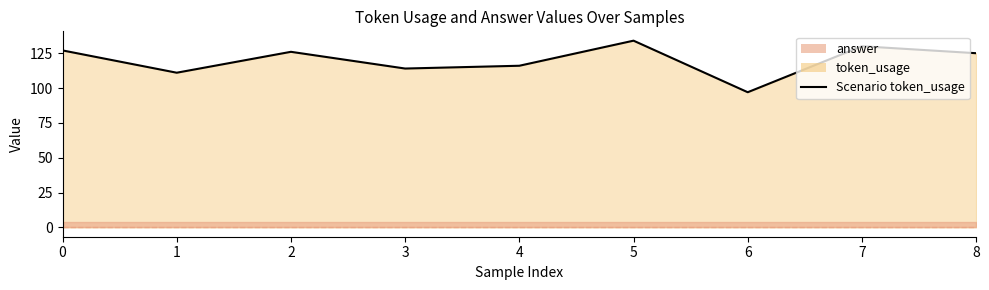

What is the value of the 1st point from the left?

127